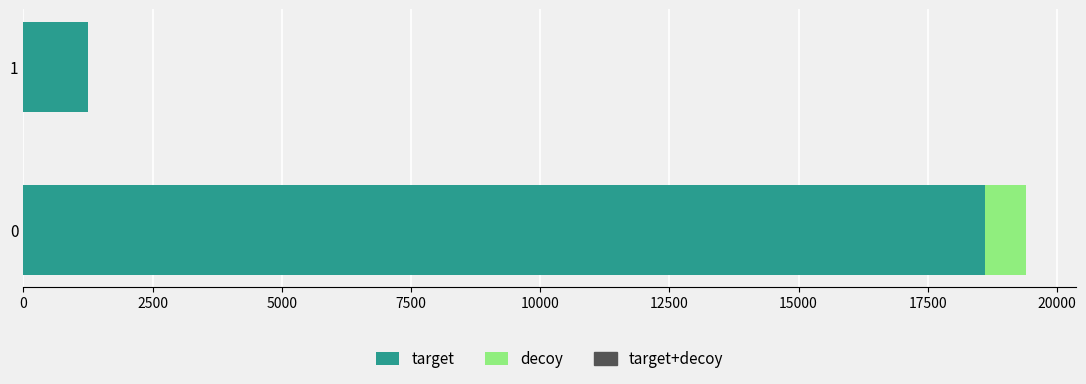

What is the maximum value for target?

18615